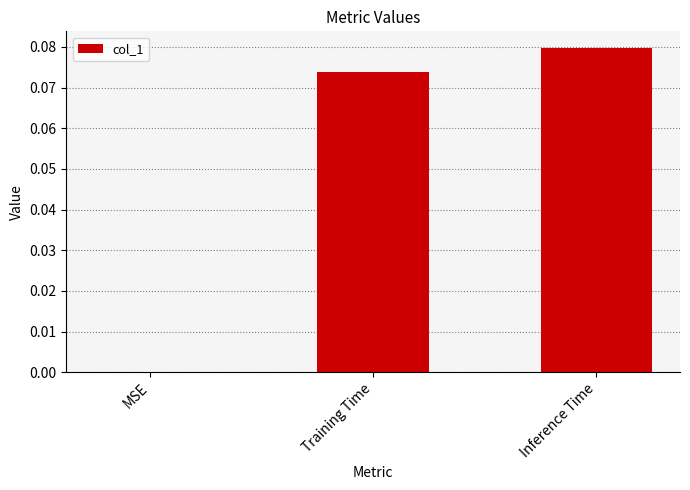

Between Inference Time and Training Time, which is larger?

Inference Time